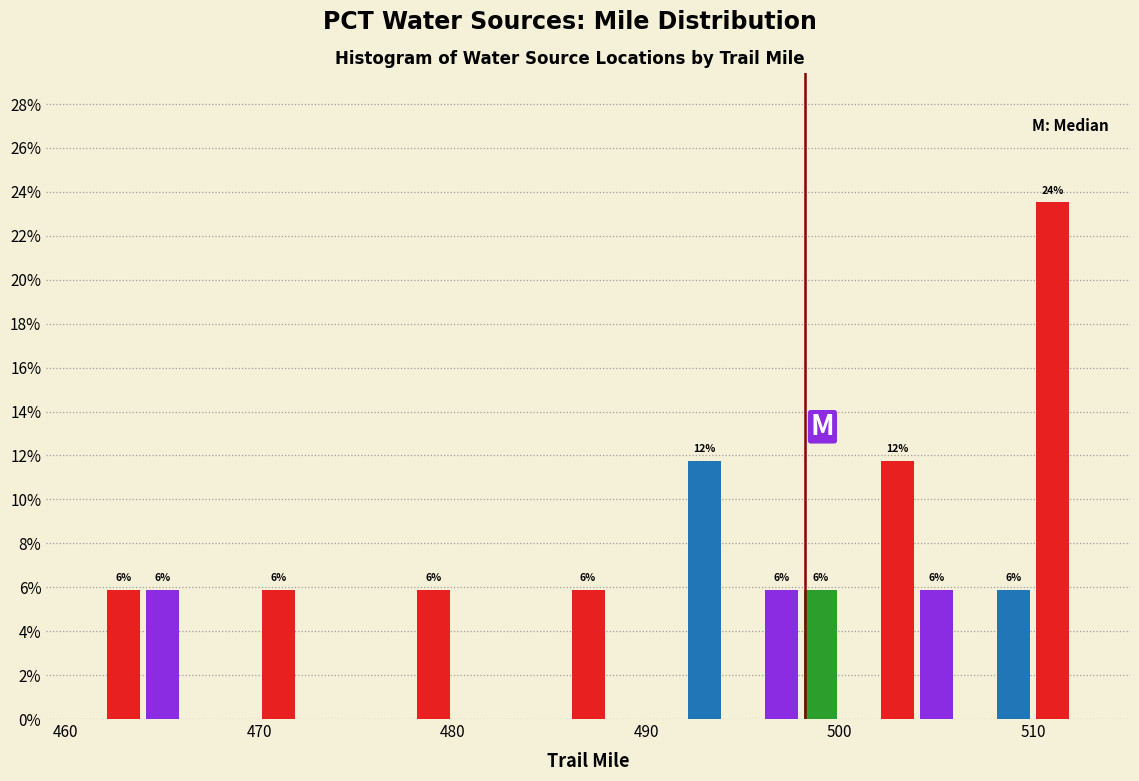

Read against the x-axis, roughly where is the centre of the tallest bar?

511